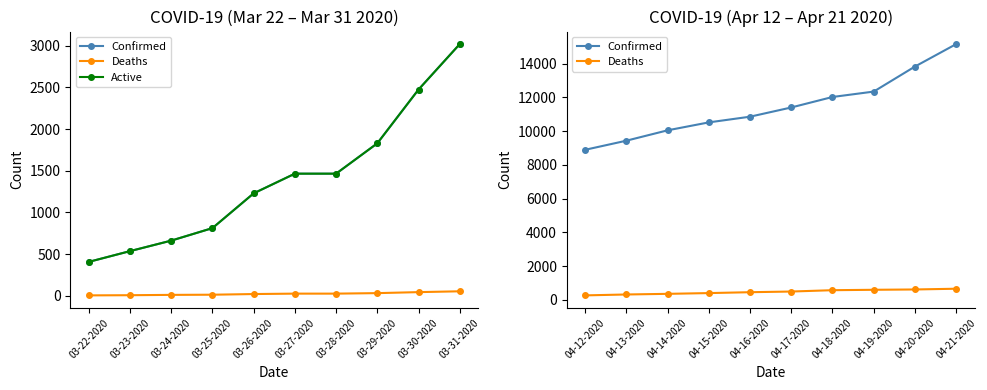

What is the difference between the maximum and minimum values in the Deaths series?

394